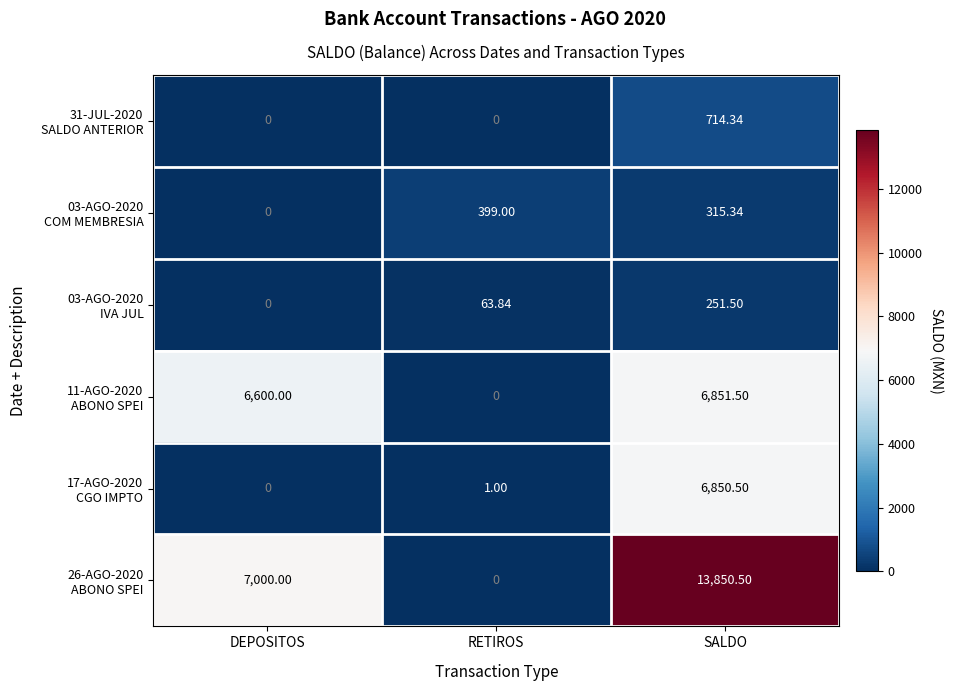

Which label corresponds to the largest value in the chart?

SALDO